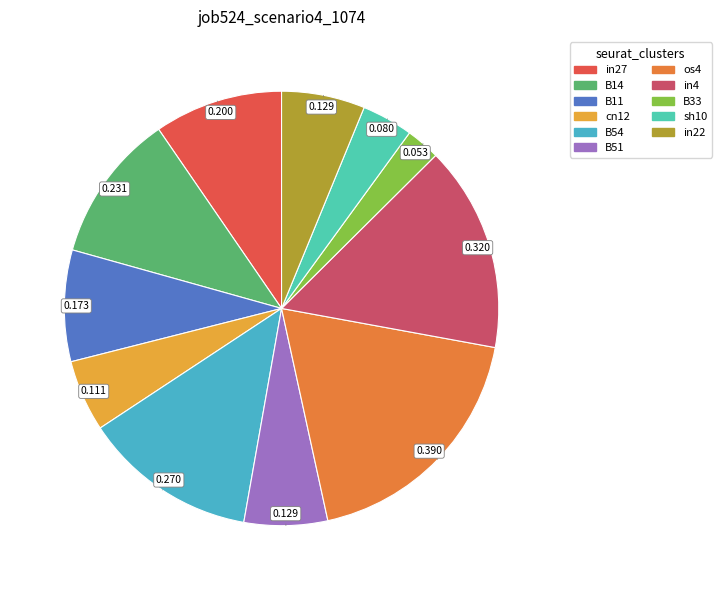

How many segments does this pie chart have?

11